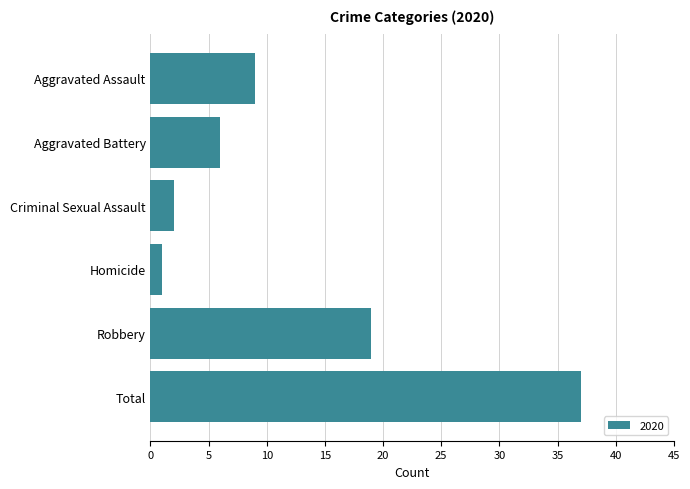

Reading top to bottom, what are all the values shown in this chart?

Aggravated Assault=9	Aggravated Battery=6	Criminal Sexual Assault=2	Homicide=1	Robbery=19	Total=37